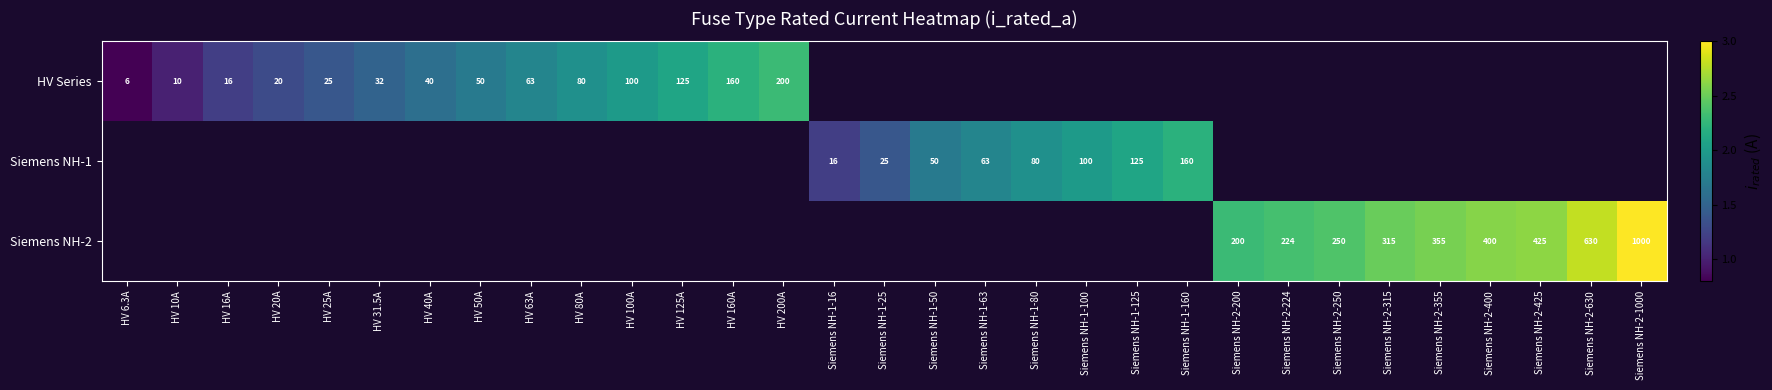

Is the value of HV Series at HV 200A greater than the value of Siemens NH-2 at Siemens NH-2-630?

No